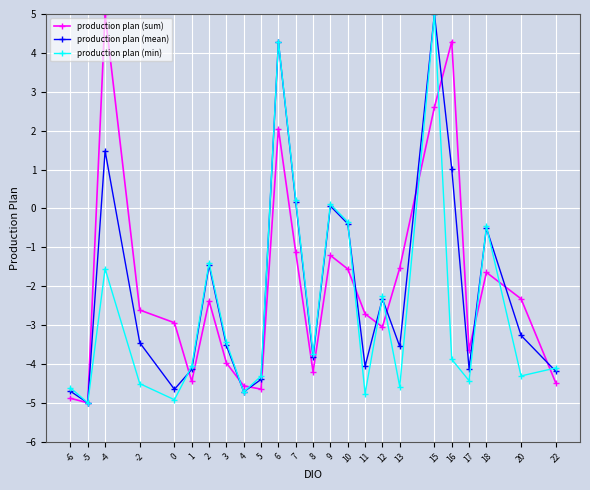

What is the difference between the highest and lowest values at 22?

0.4